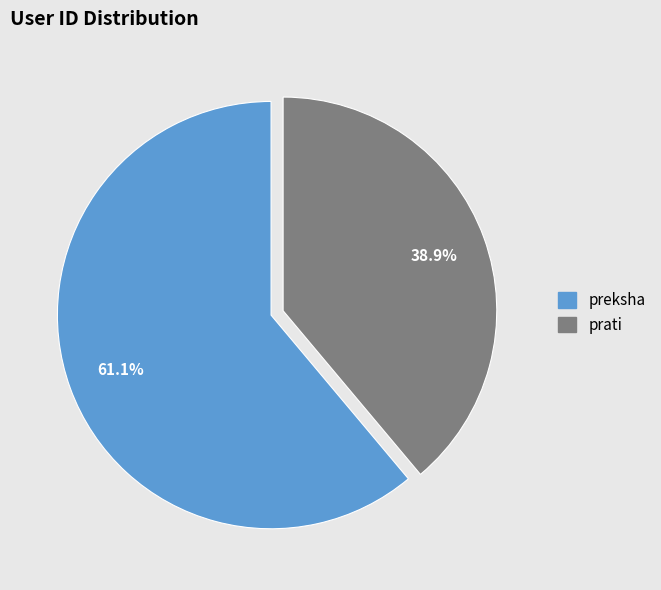

What portion of the pie excludes preksha?

38.9%